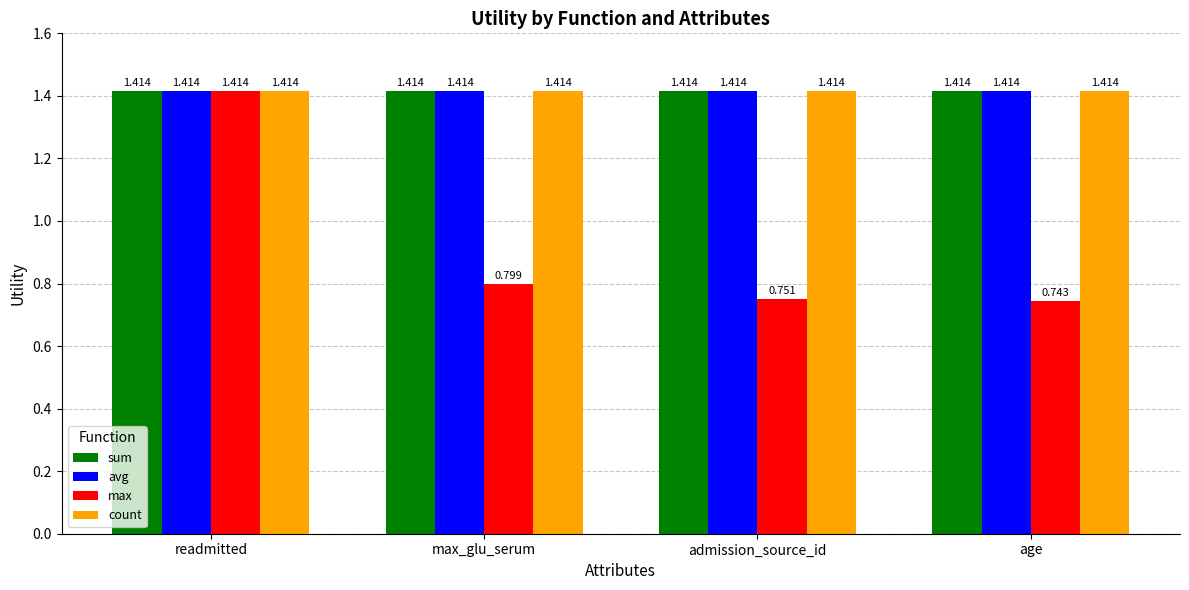

What is the total value across all series at readmitted?

5.7